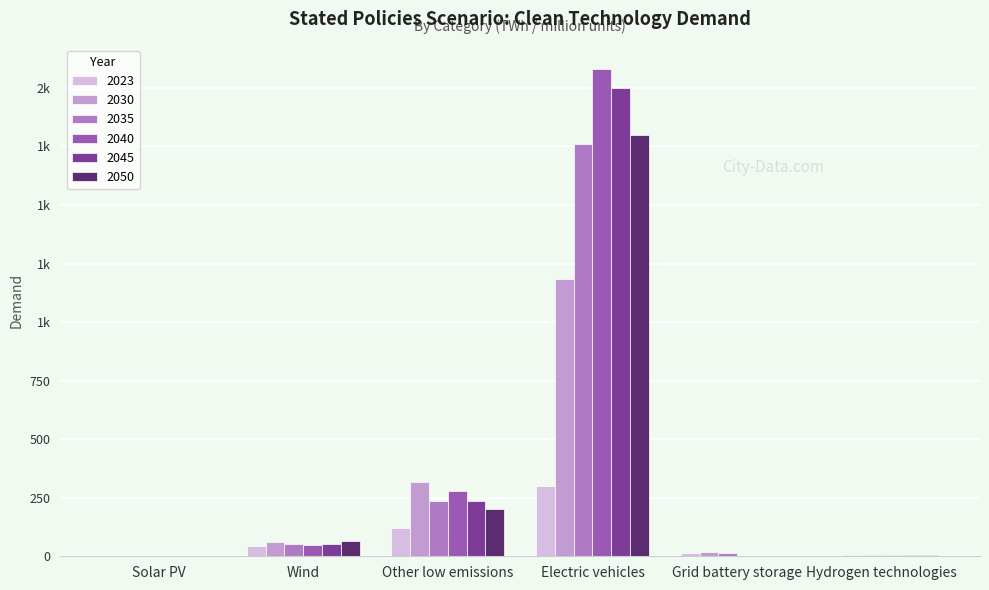

What is the difference between the 2040 values at Grid battery storage and Electric vehicles?

2081.3